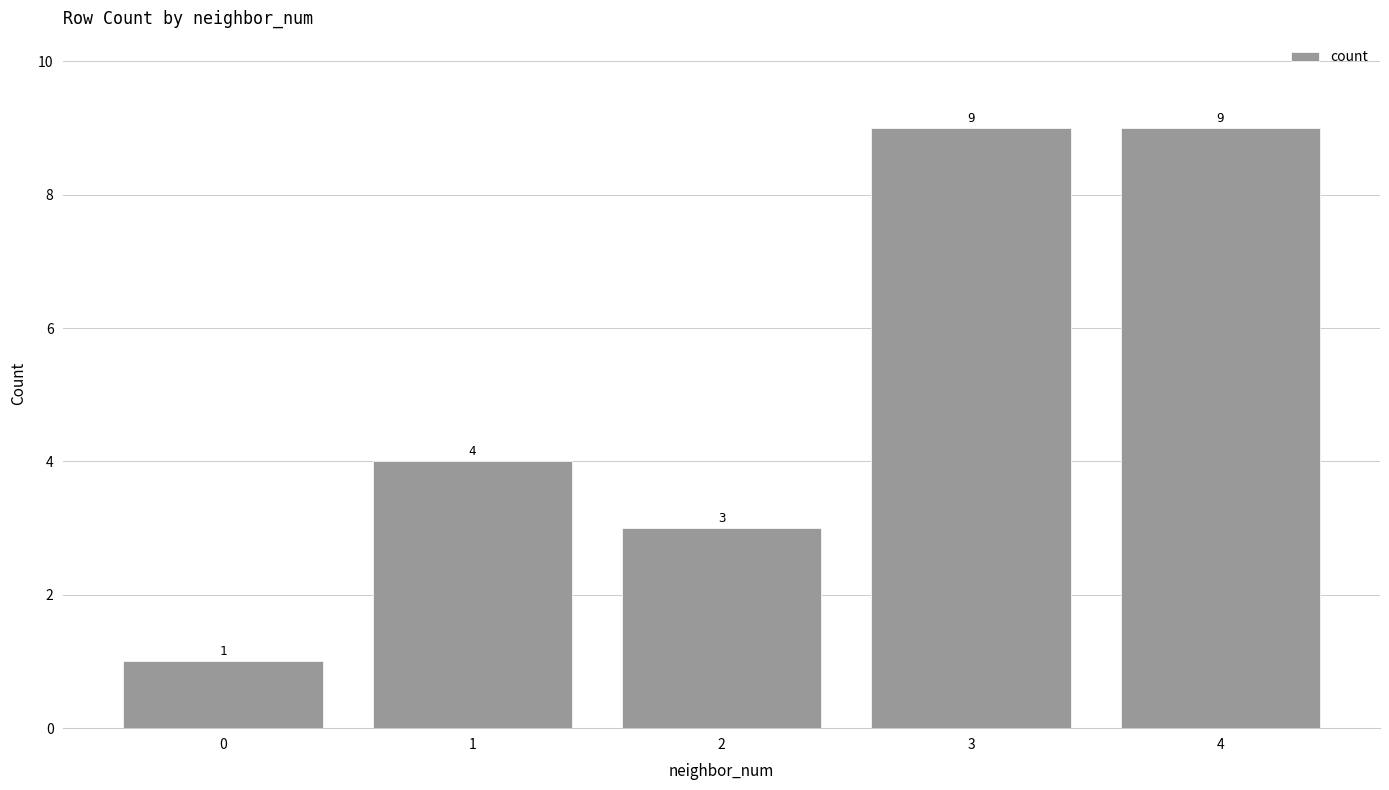

Are the bars horizontal?

No